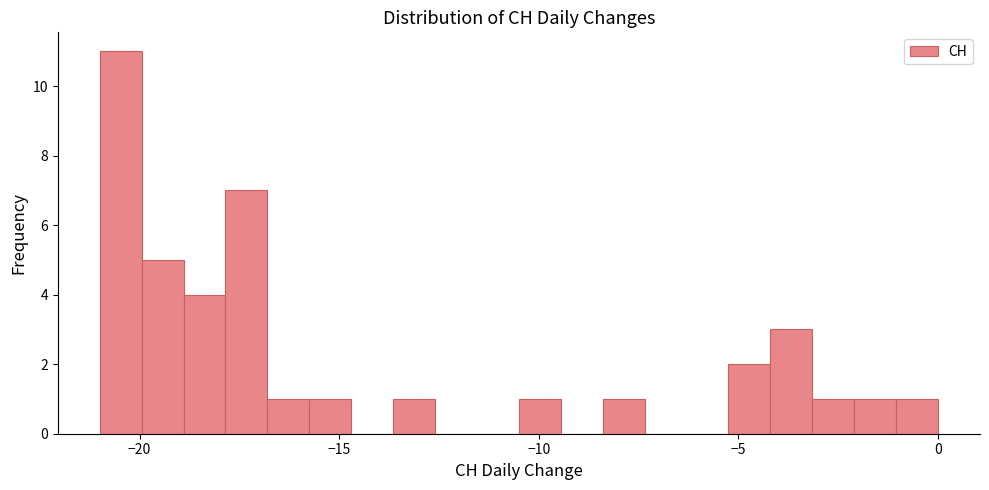

Around what value on the x-axis is the tallest bar? Give the approximate position of its centre, as read against the axis.

-20.5